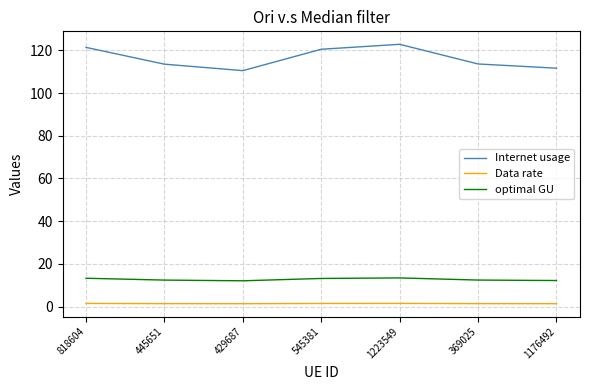

At which label does Internet usage reach its minimum?

429687